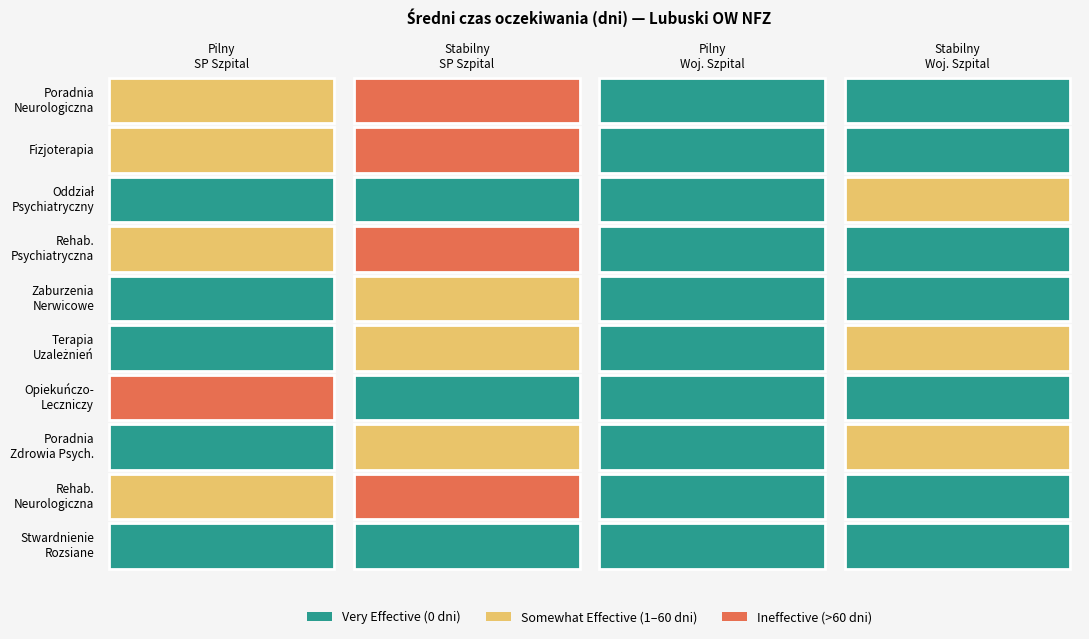

What is the sum of the ODDZIAŁ REHABILITACJI PSYCHIATRYCZNEJ values at 1 and 2?

103